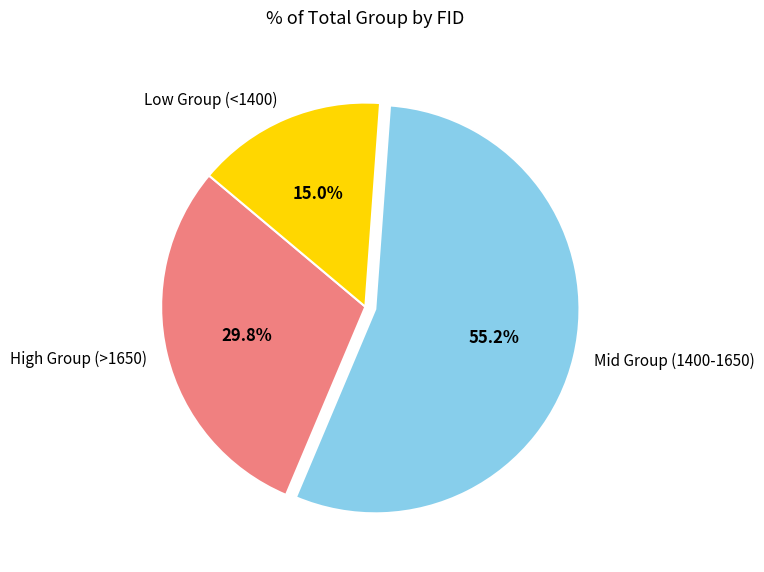

What percentage is NOT represented by High Group (>1650)?

70.2%